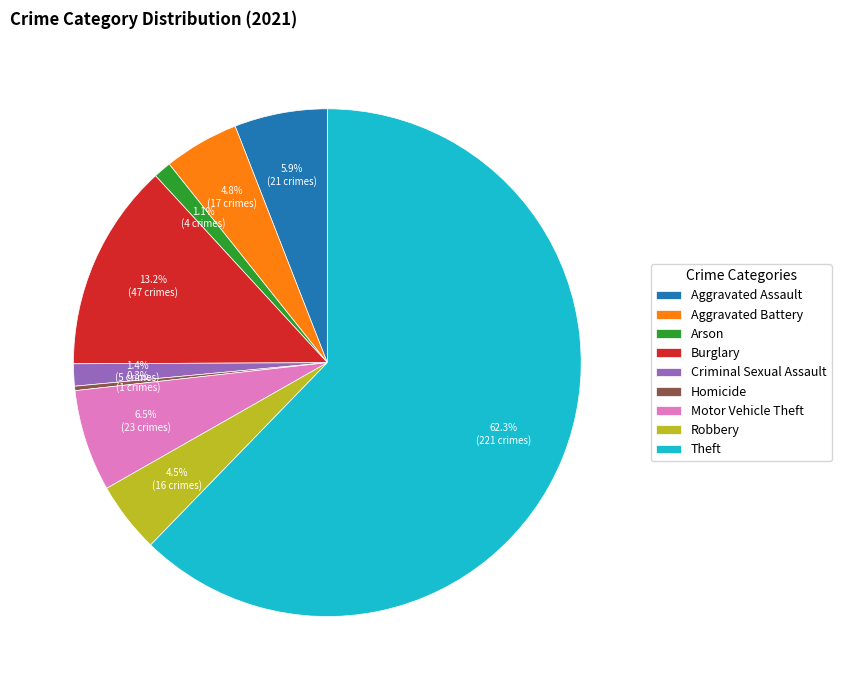

The Homicide slice represents 0% of the pie. True or false?

True